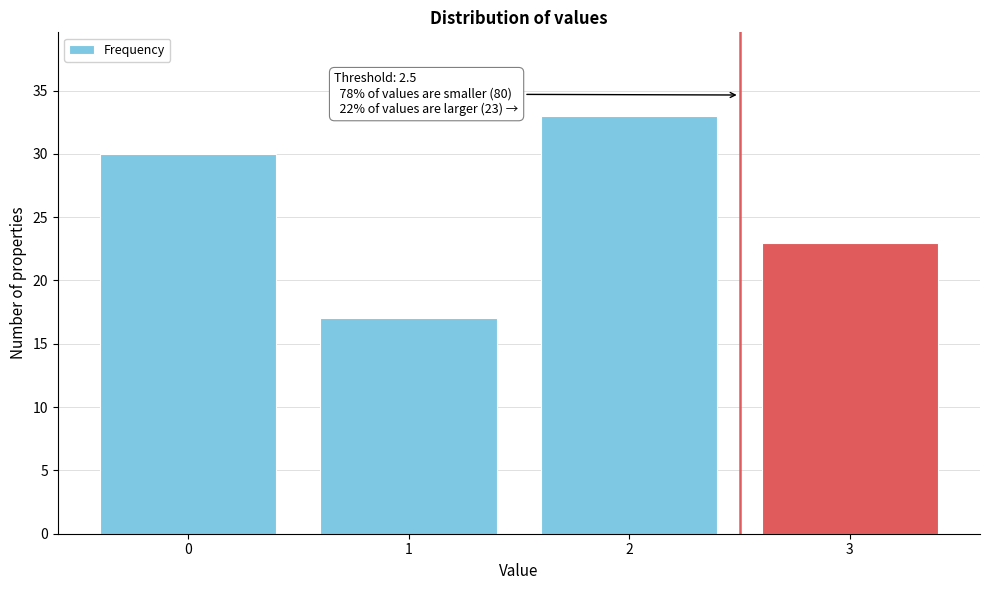

Reading left to right, list all the values displayed in this chart.

0=30	1=17	2=33	3=23